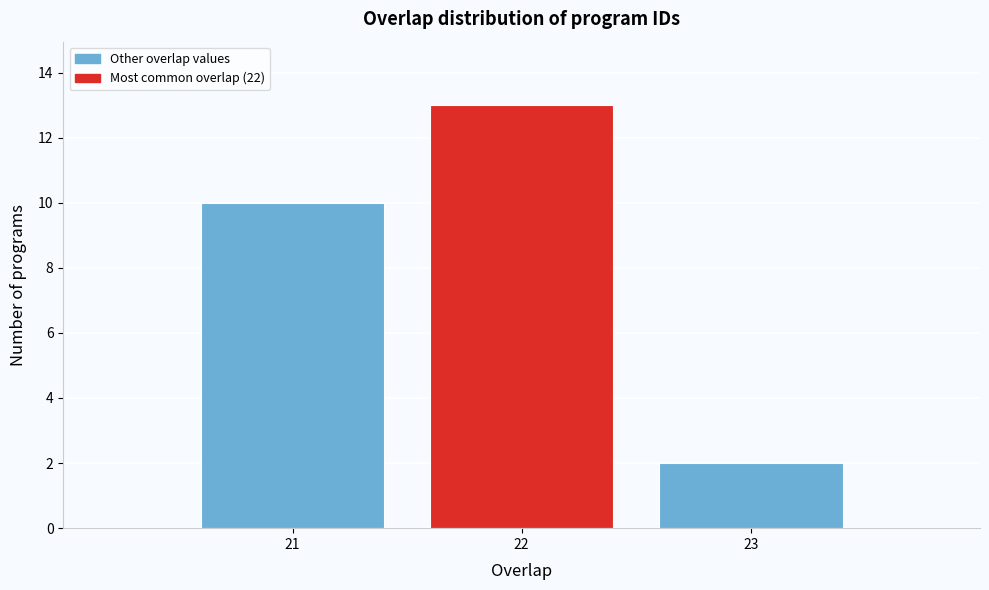

Reading right to left, extract all data points from this chart.

23=2	22=13	21=10